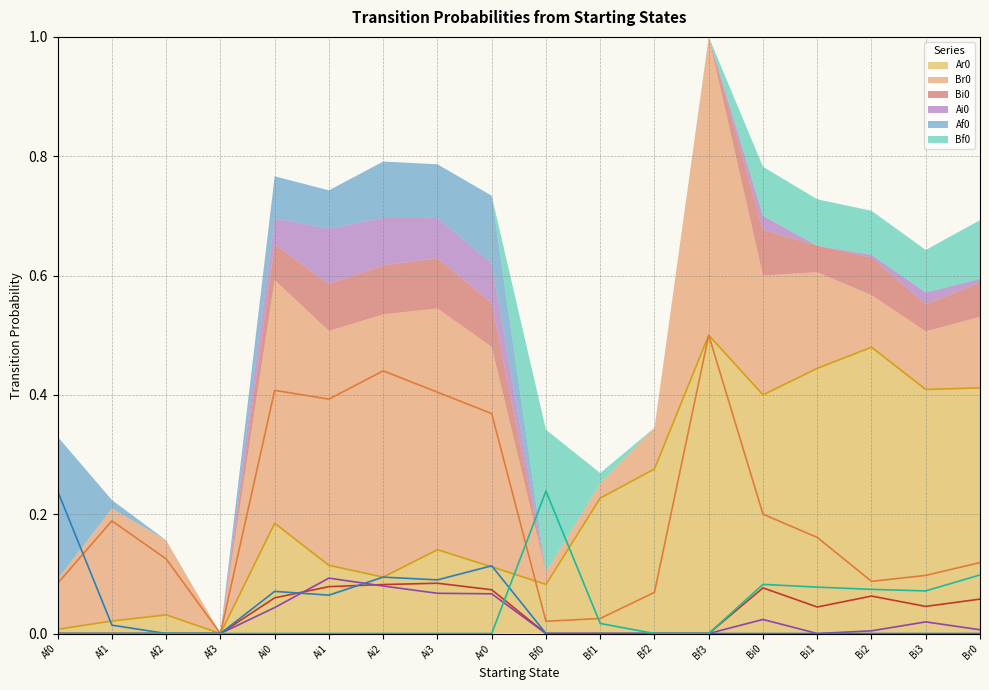

What is the sum of all Af0 values?

0.7